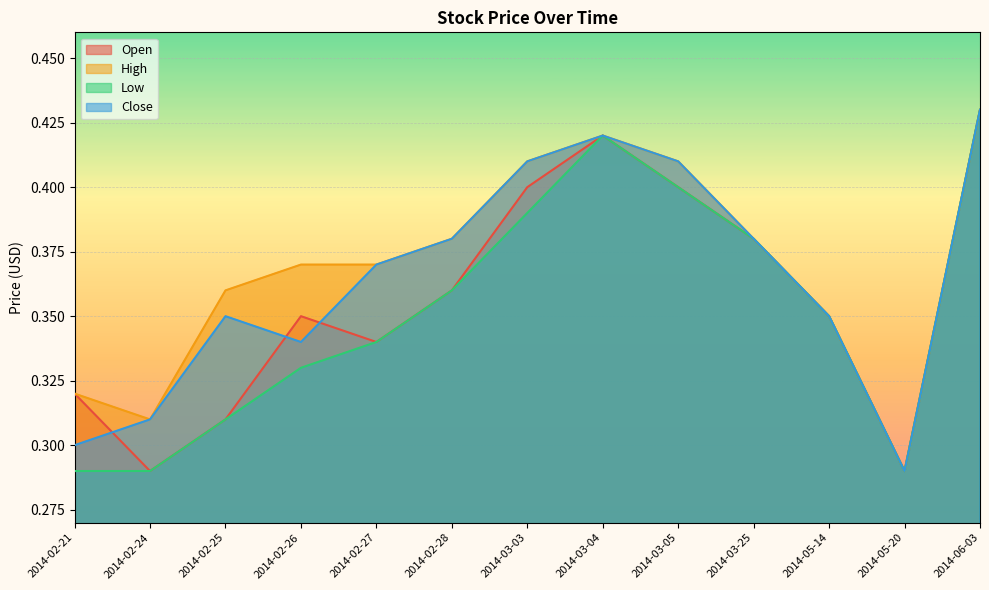

Count the High values in the range 0 to 1.

13